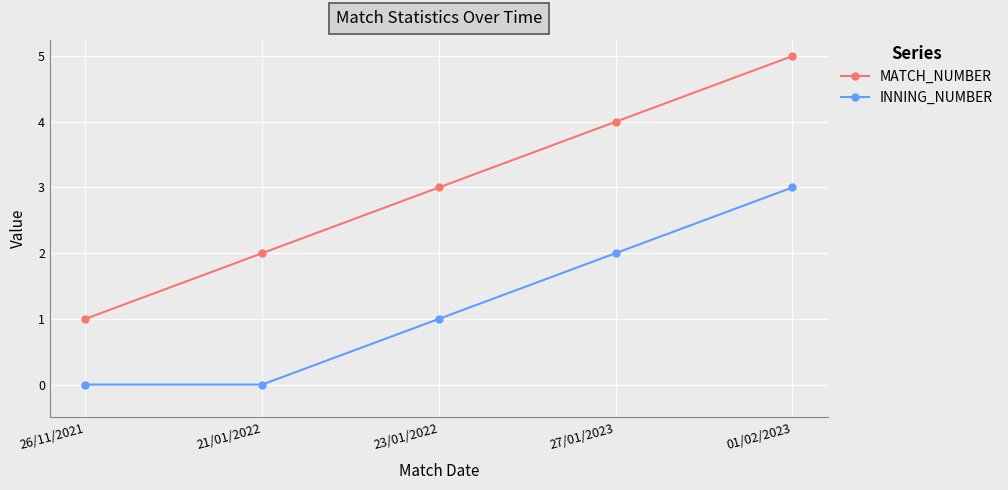

What is the maximum value for MATCH_NUMBER?

5